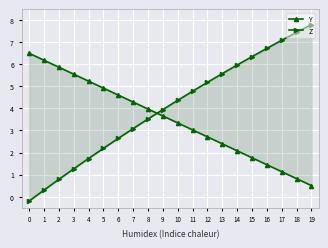

The Z series shows 2.6 at 6. True or false?

True